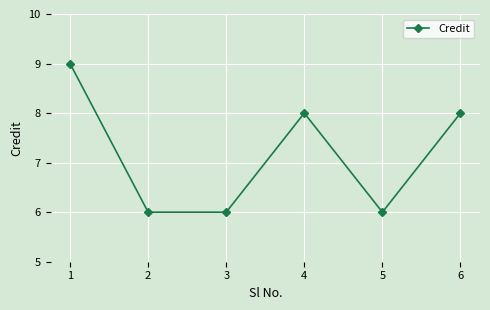

What is the approximate value at 5?

6